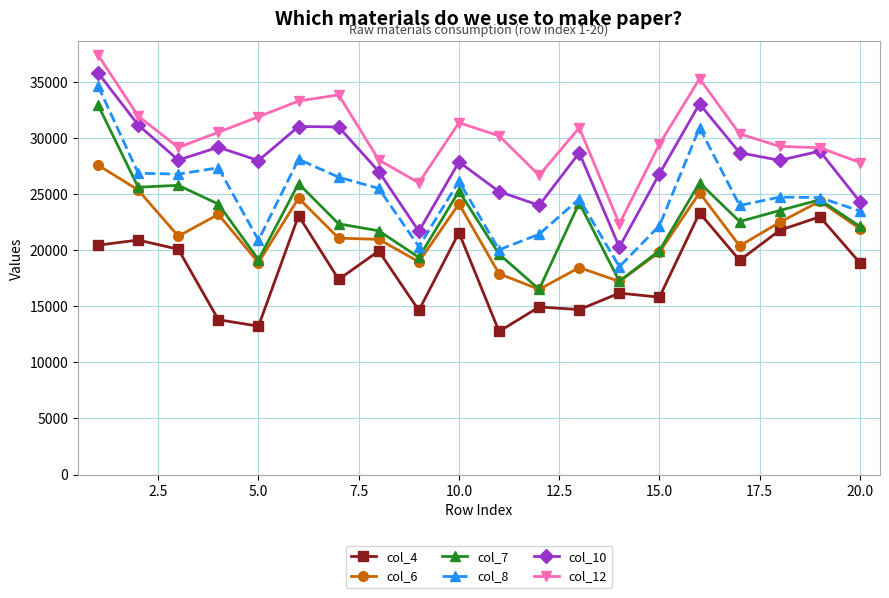

True or false: col_8 and col_10 intersect in this chart.

False